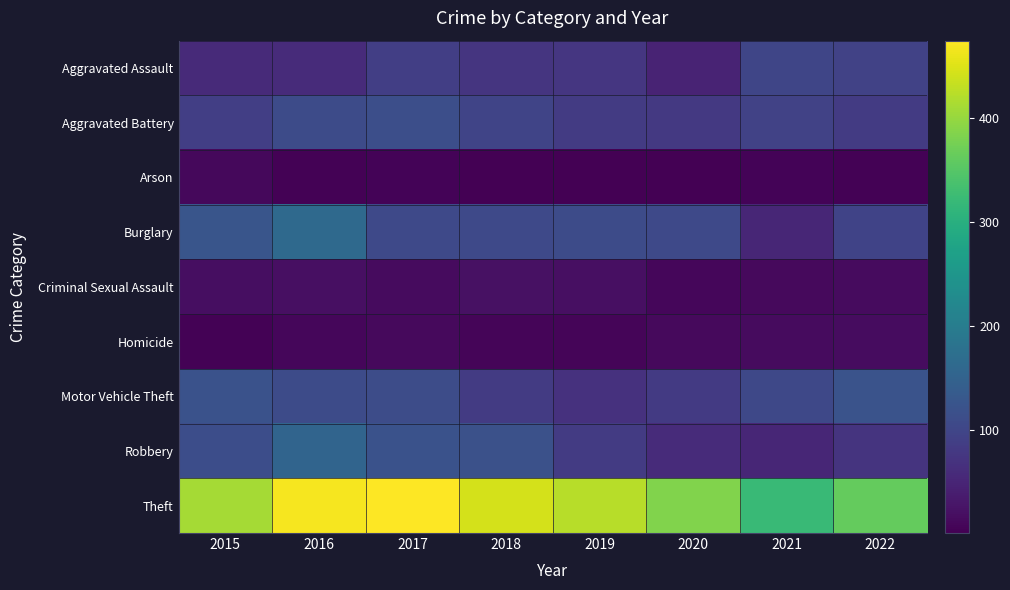

Count the number of categories in the chart.

8